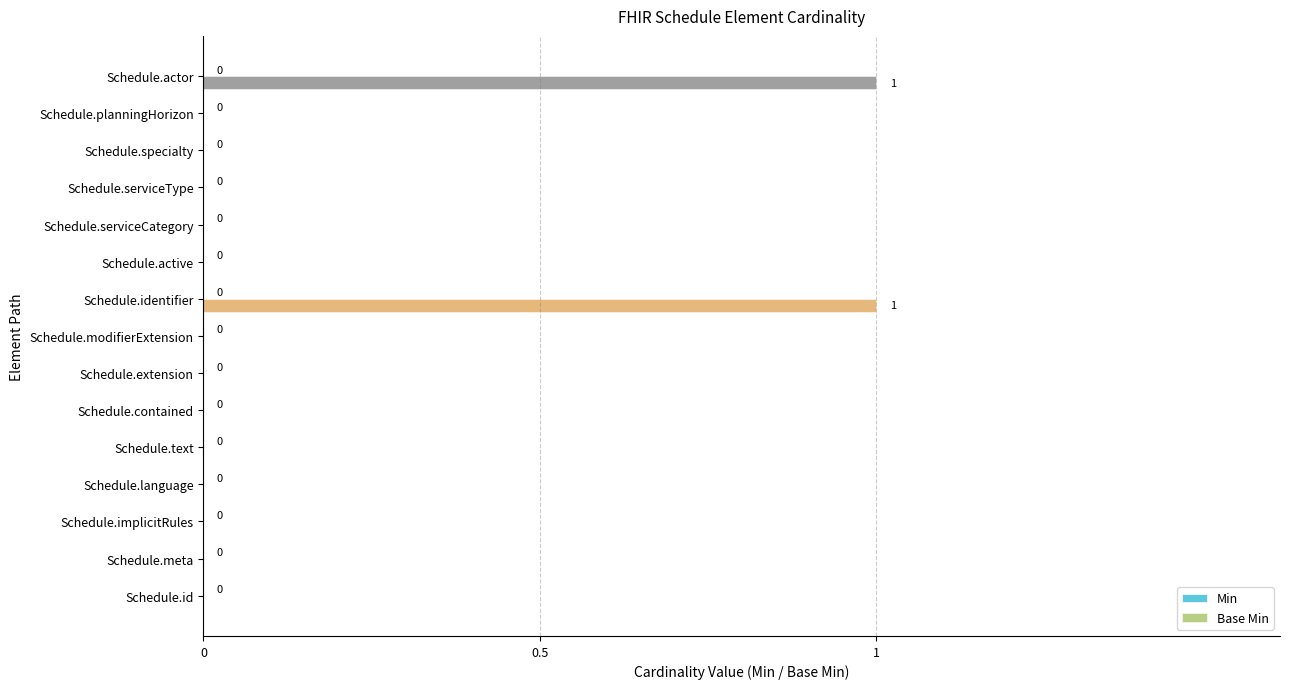

The value at Schedule.id is 0. True or false?

True